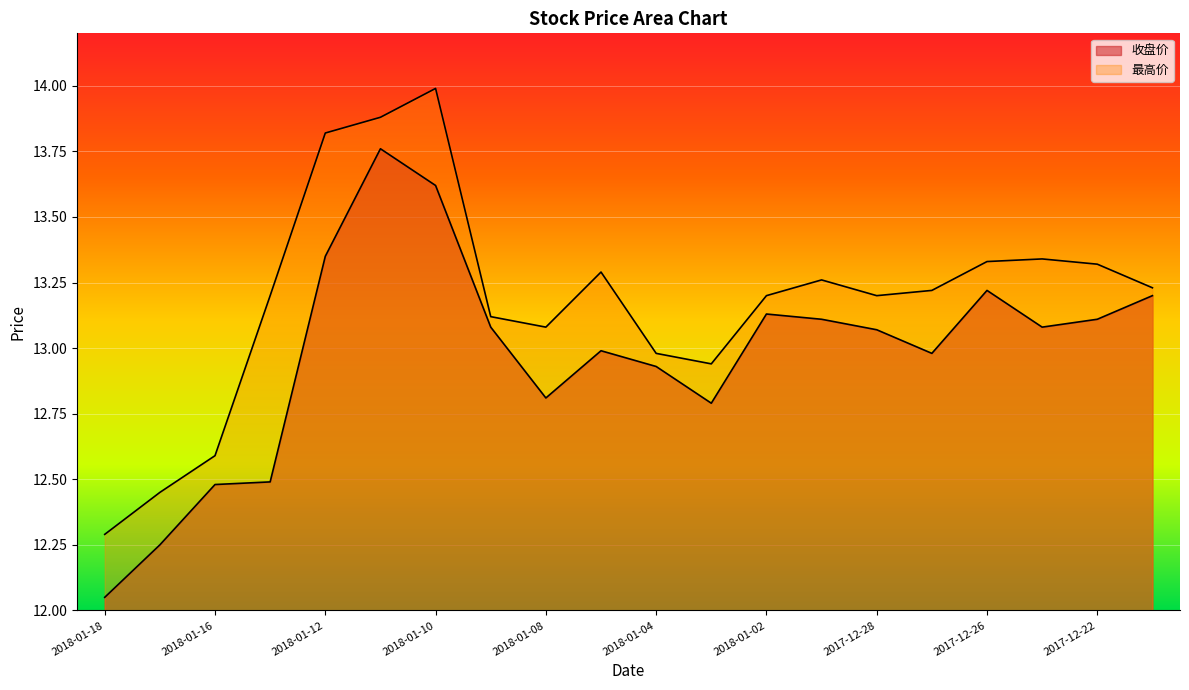

List the series in order of their peak value, highest first.

最高价, 收盘价